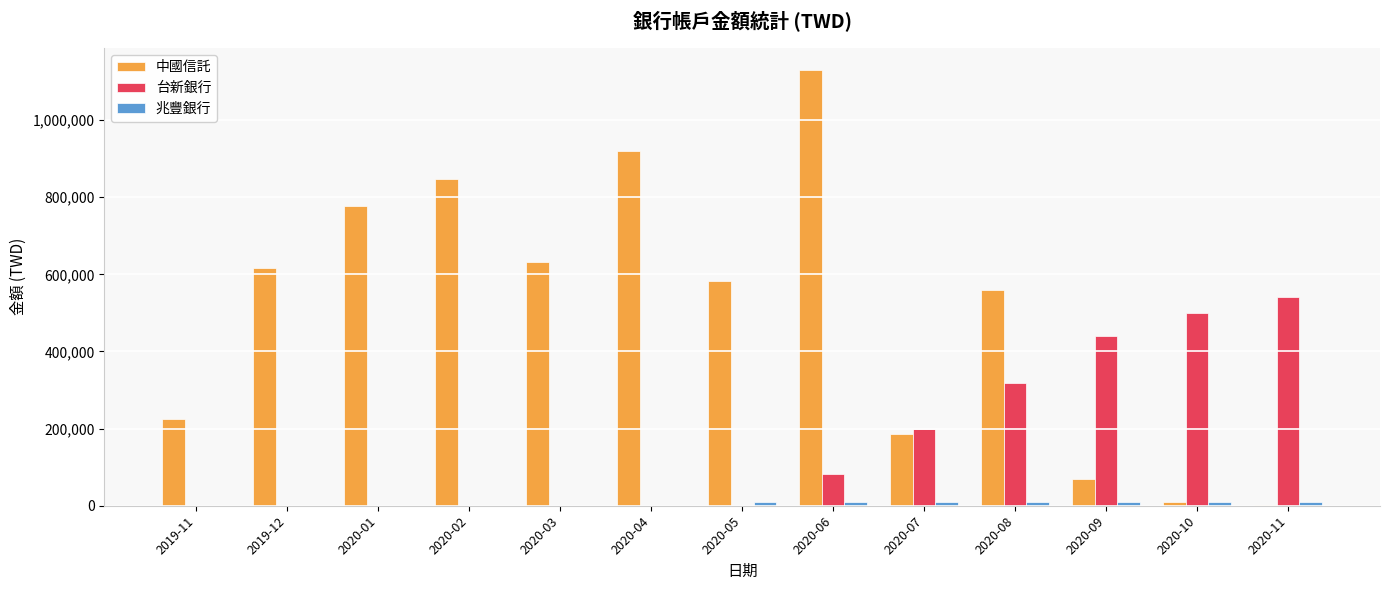

At which label does 中國信託 reach its peak?

2020-06